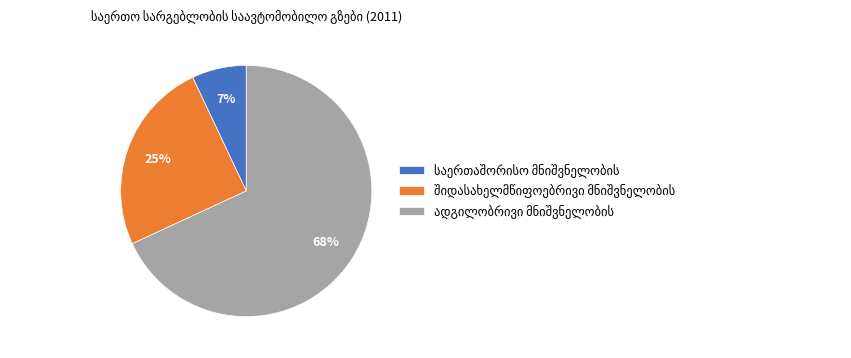

Does any single category account for the majority?

Yes